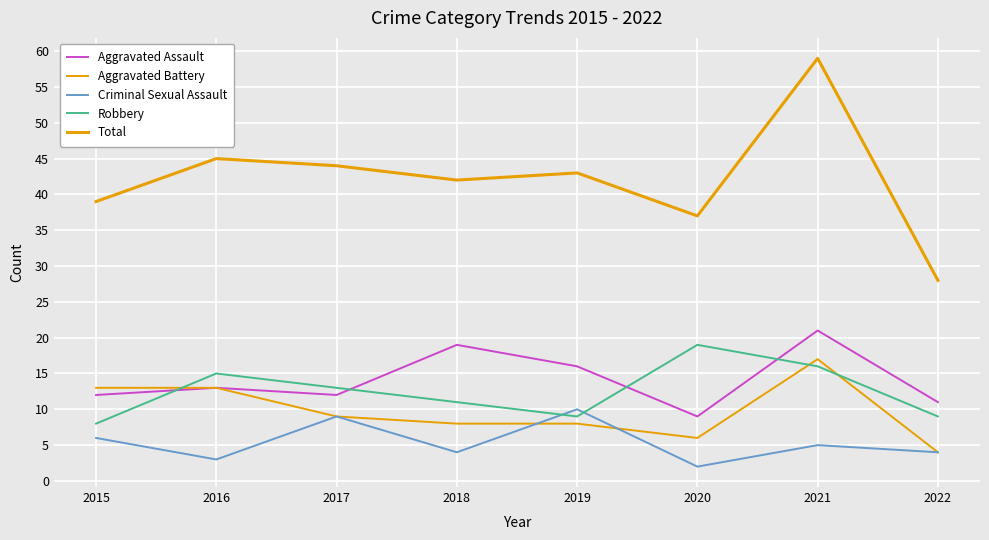

True or false: Total has more than 1 interior local peaks.

True